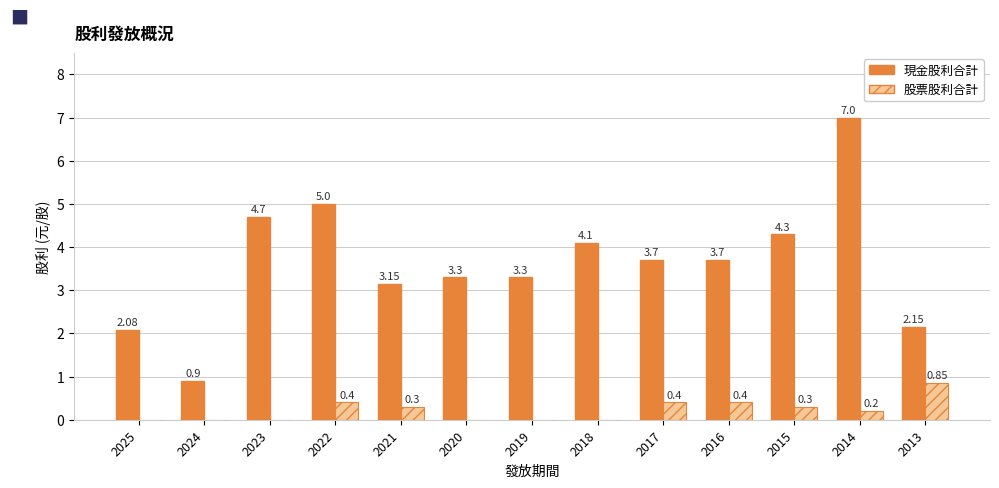

What is the average value of the 股票股利合計 series?

0.2